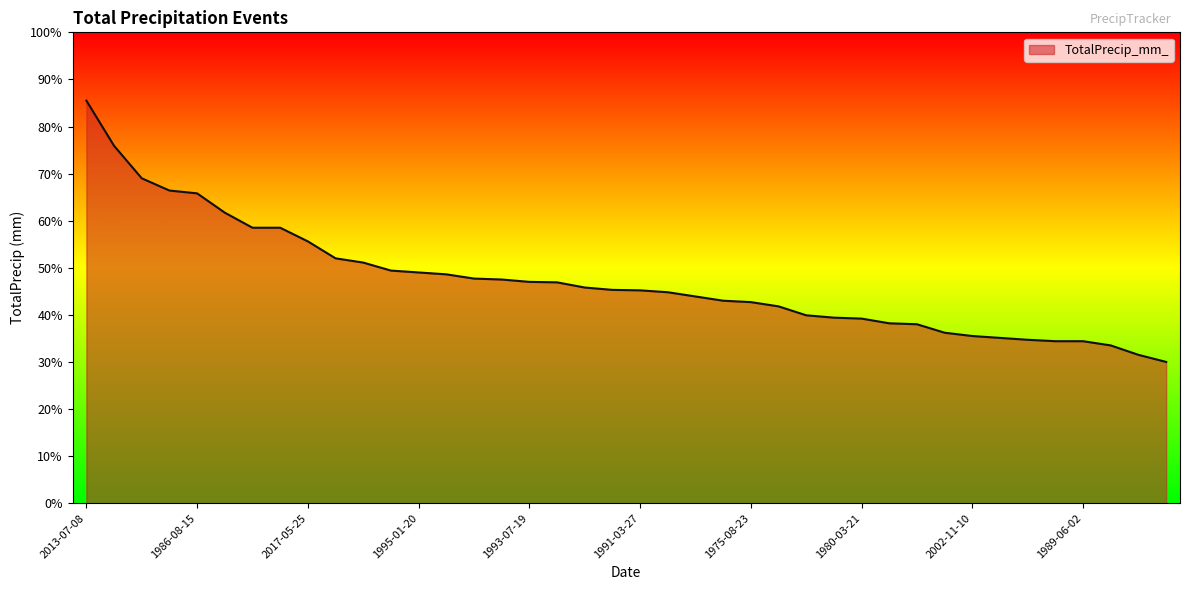

What is the smallest value displayed?

30.0